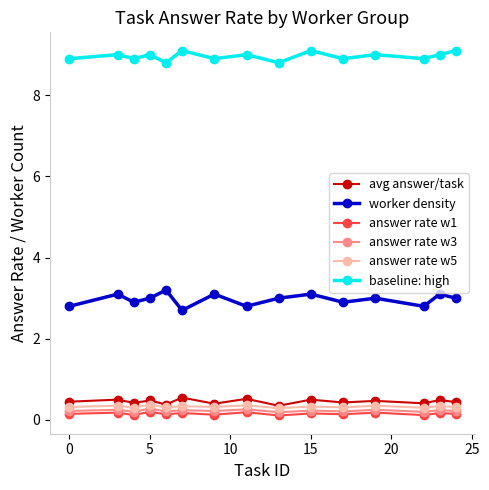

What is the greatest value displayed?

9.1